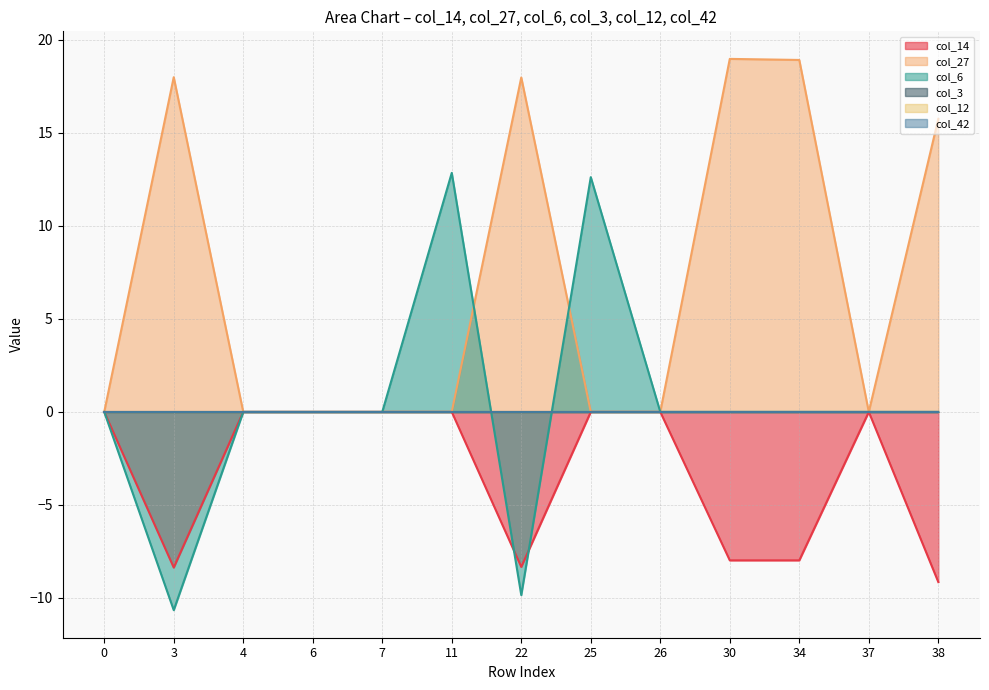

Does the chart display data point markers on the line(s)?

No